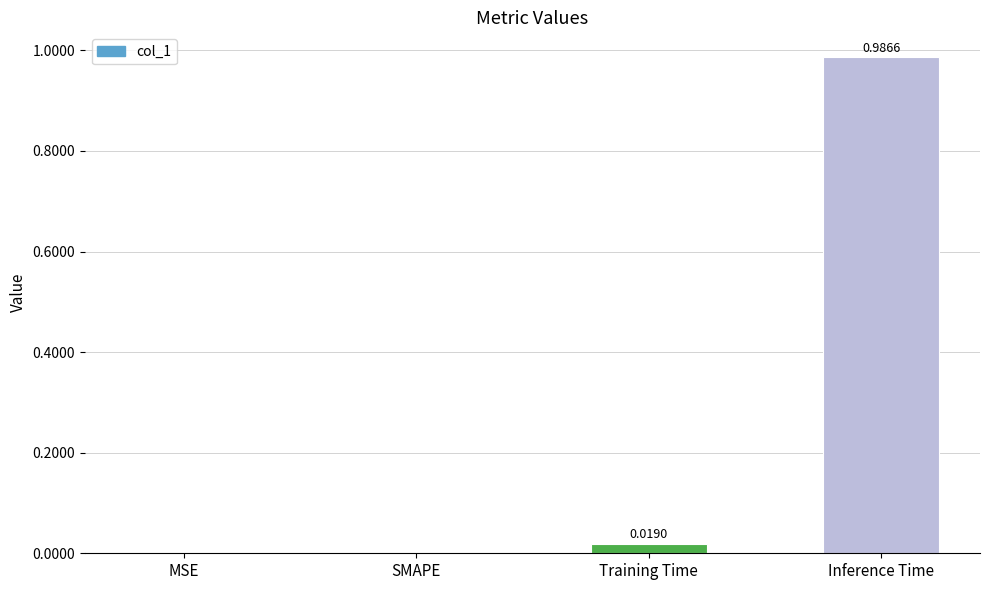

What is the change in value from MSE to Inference Time?

+1.0